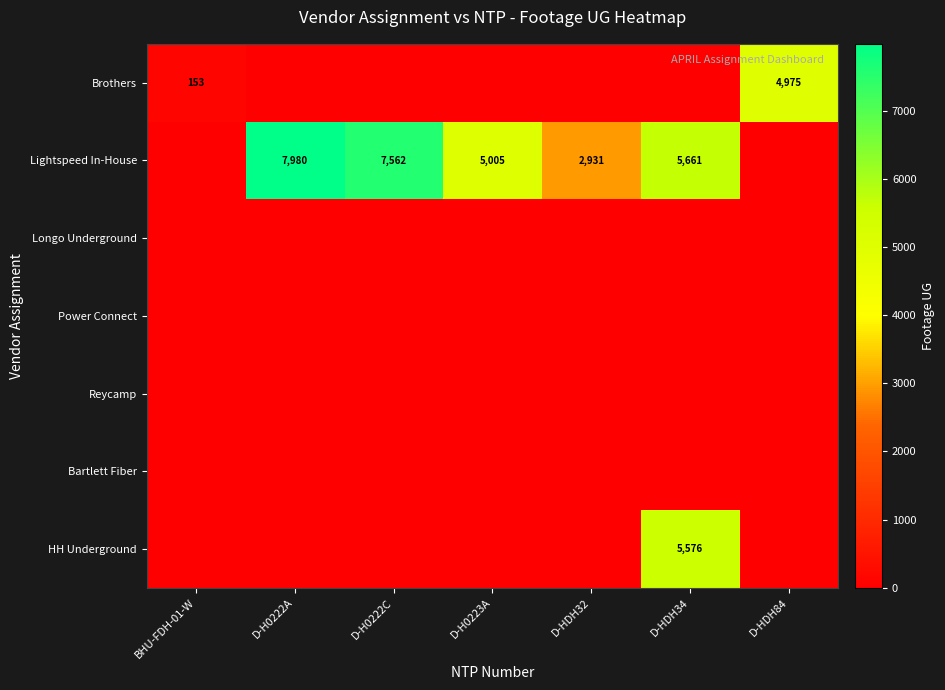

Is it true that Lightspeed In-House equals 5005 at D-H0223A?

True